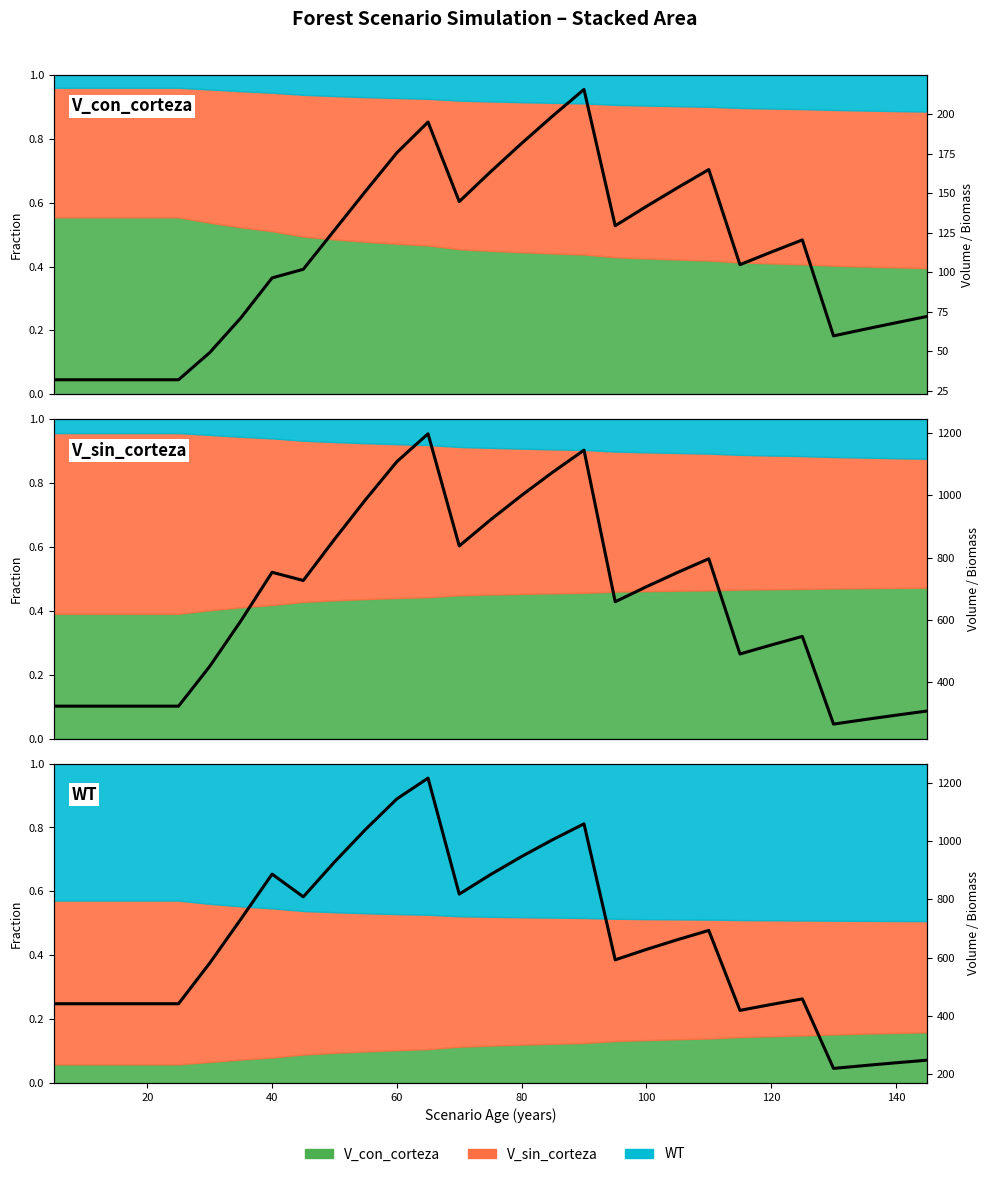

Does the chart have visible grid lines?

No